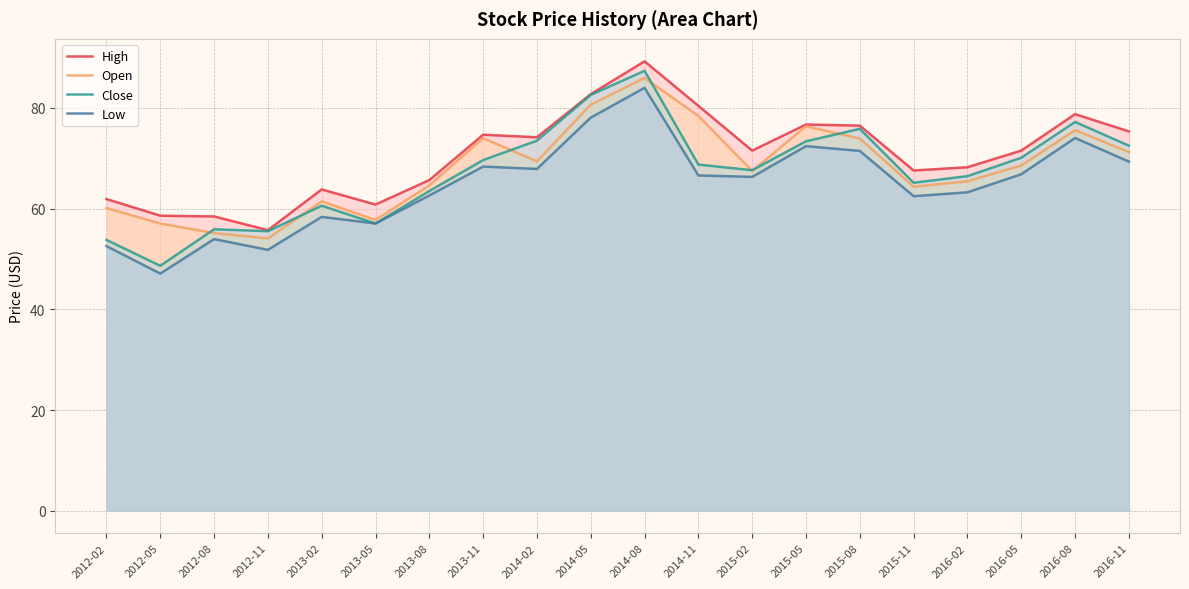

What is the lowest value of the Open series?

54.1